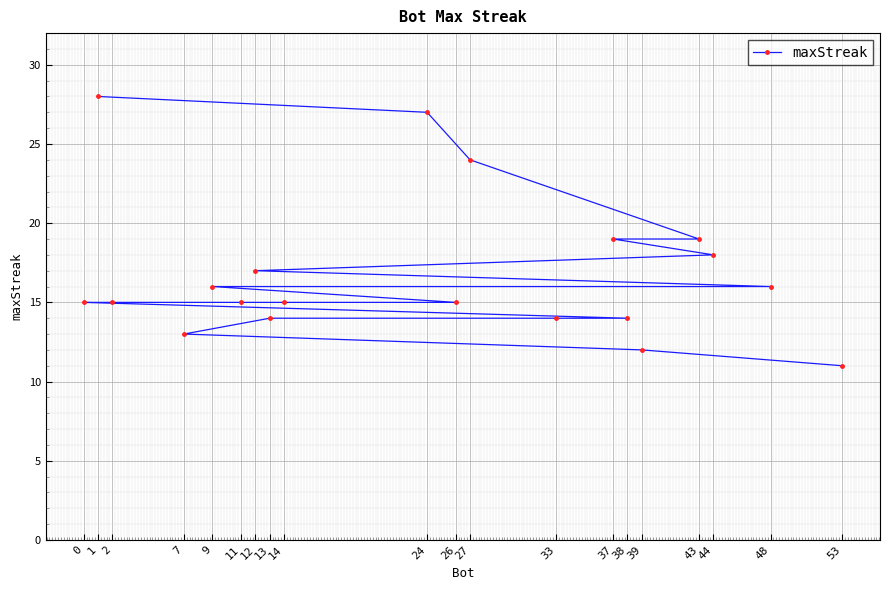

How many data points are above 15?

9